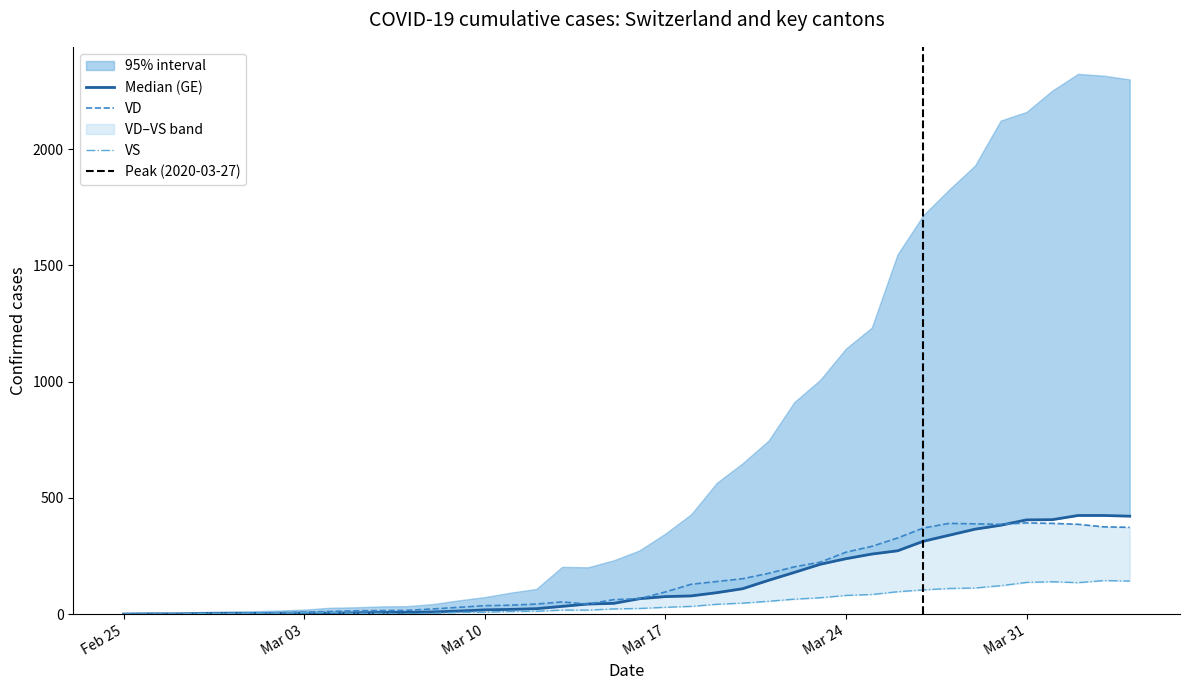

What is the difference between the highest and lowest values at 2020-03-27?

266